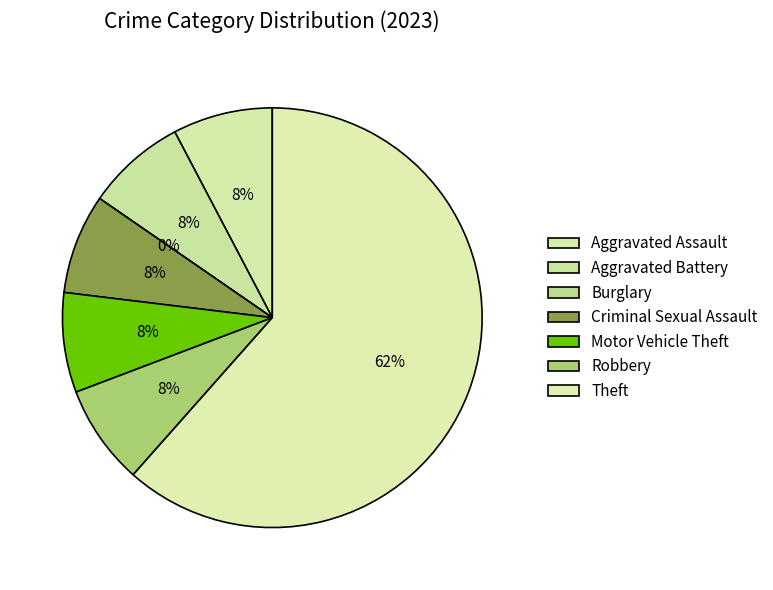

What is the smallest slice in the pie chart?

Burglary